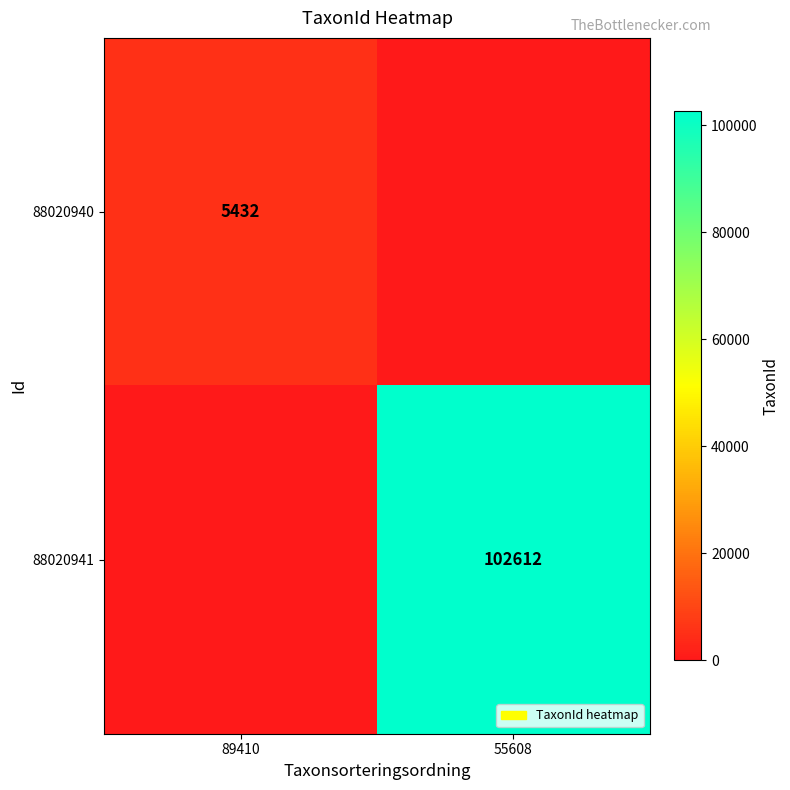

Count the number of categories in the chart.

2